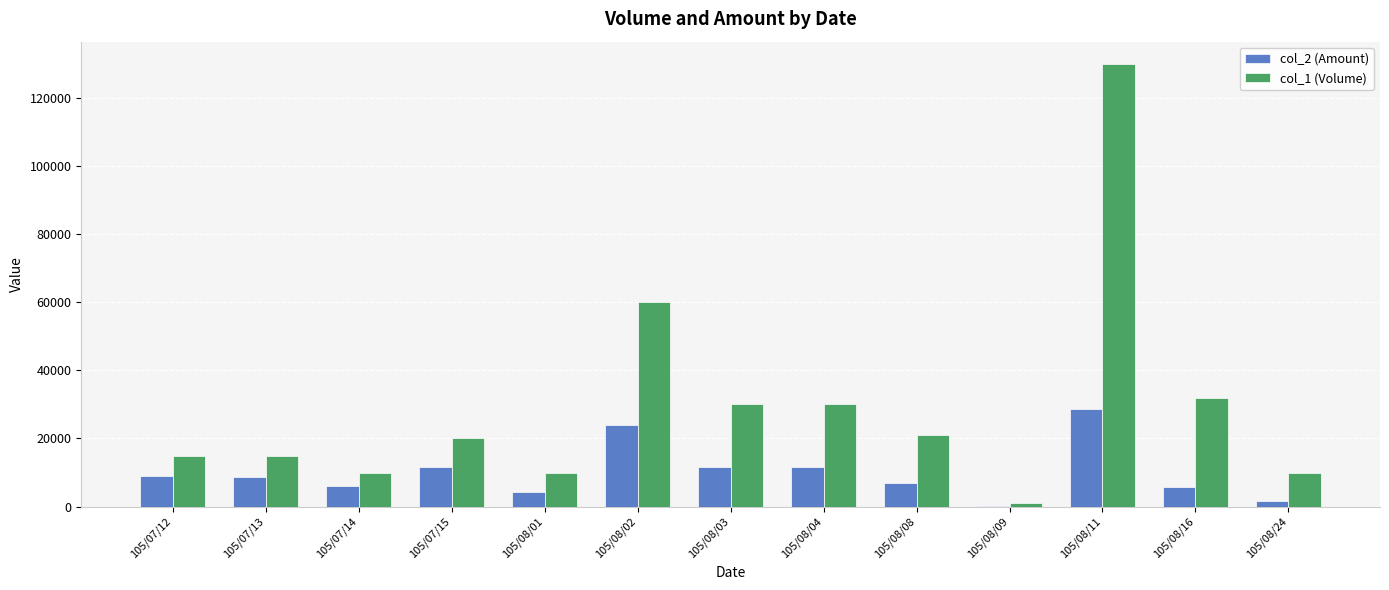

Which series has the largest total across all categories?

col_1 (Volume)